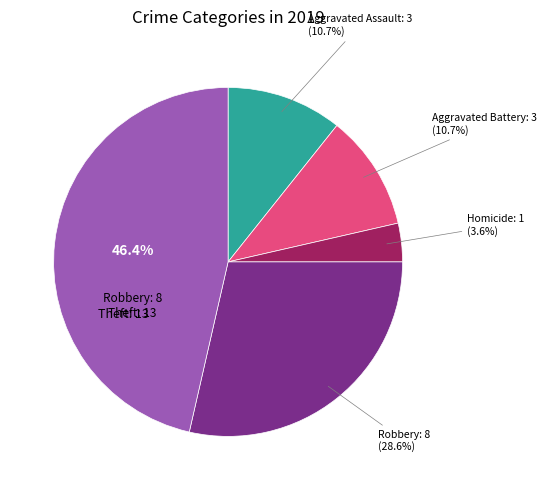

Is there any slice that represents more than half of the pie?

No